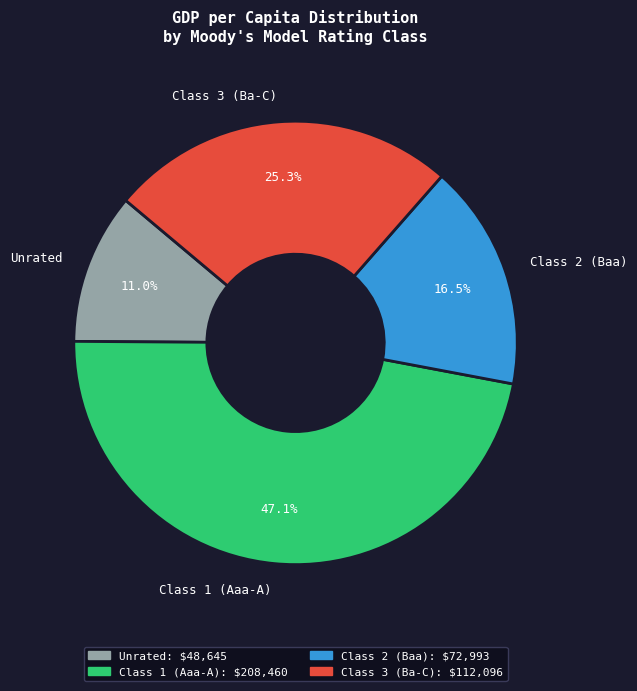

Which category has the biggest portion of the pie?

Class 1 (Aaa-A)